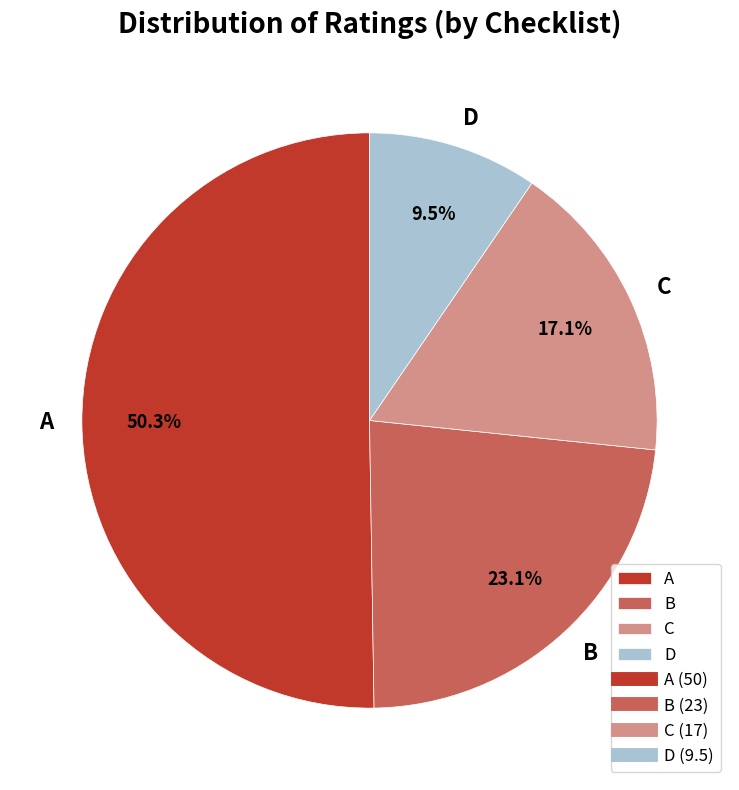

True or false: C accounts for 17% of the total.

True